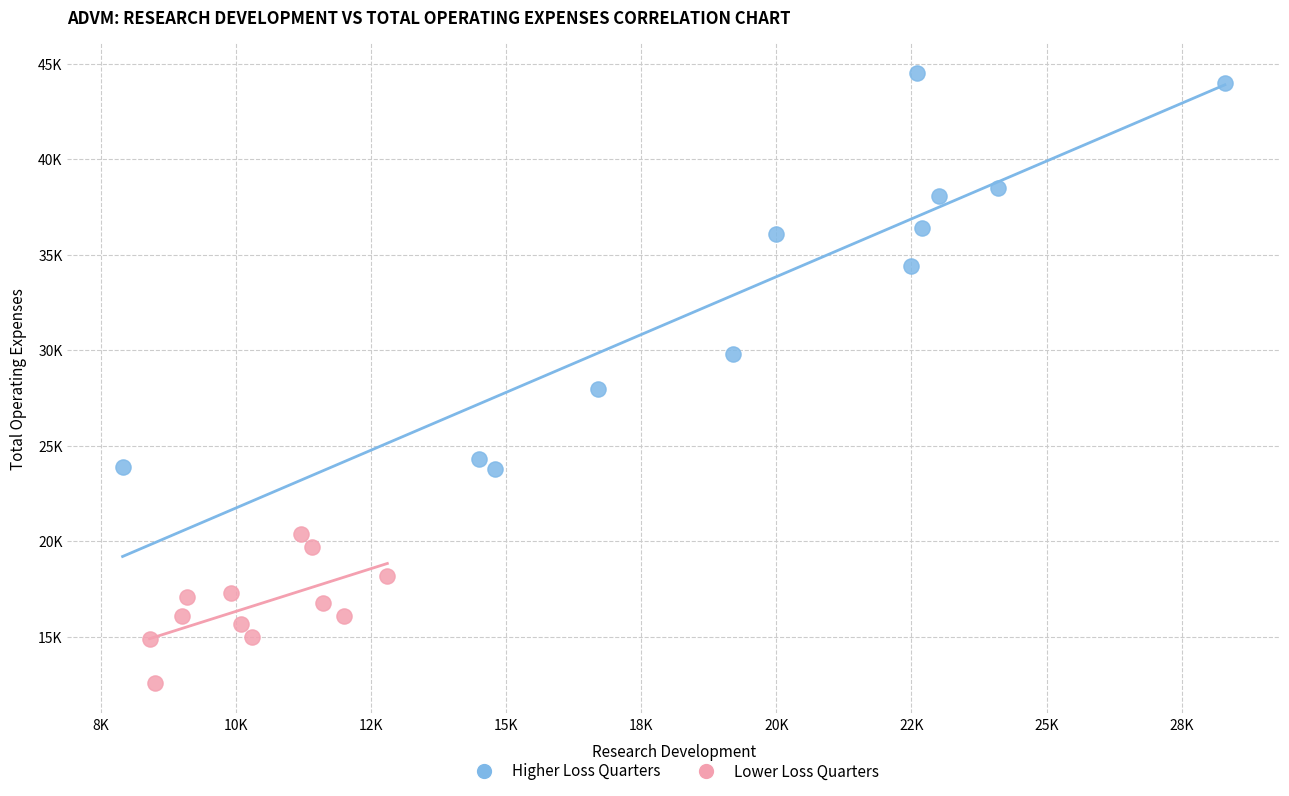

Which series reaches the maximum Y coordinate?

Higher Loss Quarters